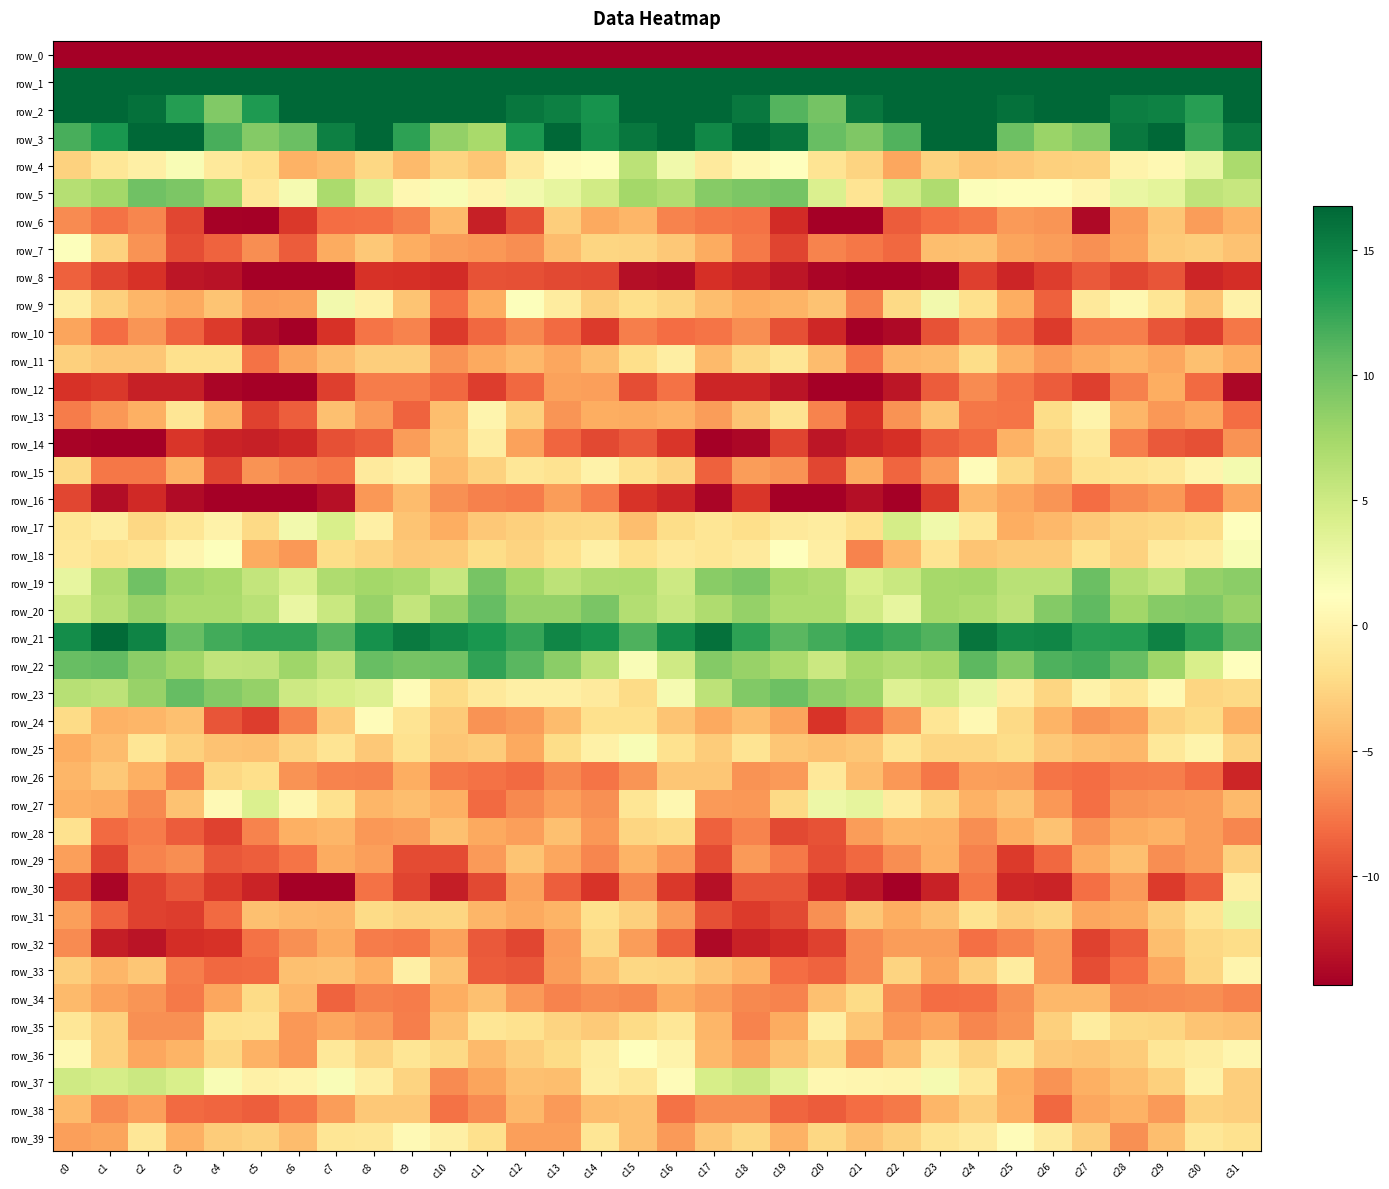

The value of row_24 at c2 is -4.5. True or false?

True